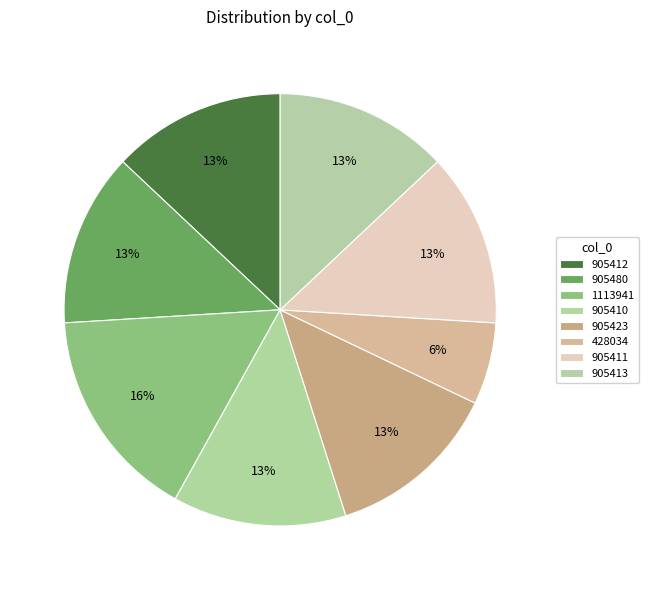

Is it true that 905413 is 13% of the pie?

True